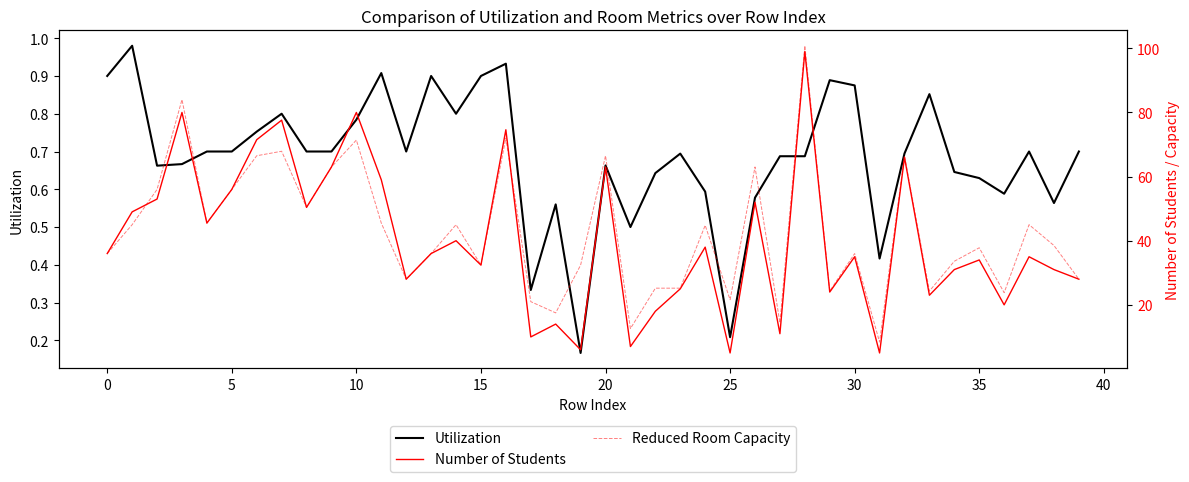

Reading left to right, extract all data points from this chart.

Utilization: 0.9	1.0	0.7	0.7	0.7	0.7	0.8	0.8	0.7	0.7	0.8	0.9	0.7	0.9	0.8	0.9	0.9	0.3	0.6	0.2	0.7	0.5	0.6	0.7	0.6	0.2	0.6	0.7	0.7	0.9	0.9	0.4	0.7	0.9	0.6	0.6	0.6	0.7	0.6	0.7
Number of Students: 36.0	49.0	53.0	80.0	45.5	56.0	71.5	77.6	50.4	63.0	80.0	59.0	28.0	36.0	40.0	32.4	74.6	10.0	14.0	6.0	63.0	7.0	18.0	25.0	38.0	5.0	52.0	11.0	99.0	24.0	35.0	5.0	66.0	23.0	31.0	34.0	20.0	35.0	31.0	28.0
Reduced Room Capacity: 36.0	45.0	56.0	84.0	45.5	56.0	66.5	67.9	50.4	63.0	71.4	45.5	28.0	36.0	45.0	32.4	72.0	21.0	17.5	32.4	66.5	12.6	25.2	25.2	44.8	21.6	63.0	14.4	100.8	24.3	36.0	8.4	66.5	24.3	33.6	37.8	23.8	45.0	38.5	28.0